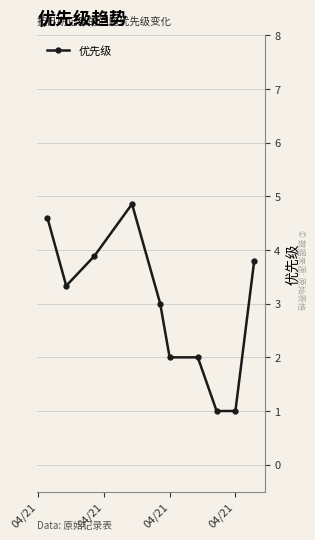

True or false: there are more than 2 points higher than both neighbors.

False